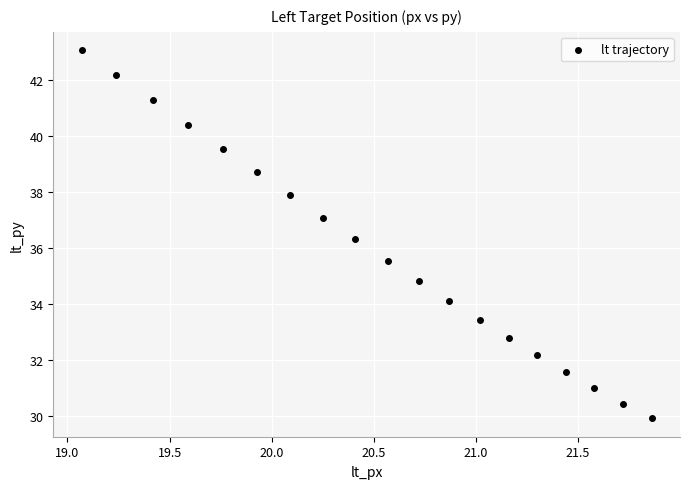

What is the range of Y values (max minus min)?

13.2